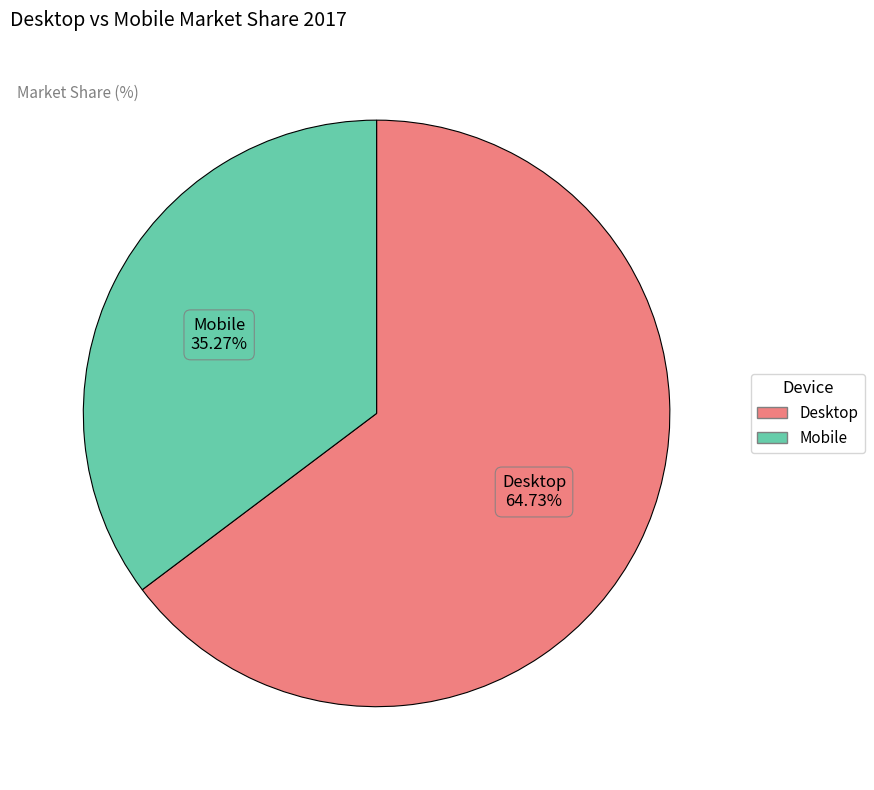

Is Desktop the majority of the pie?

Yes